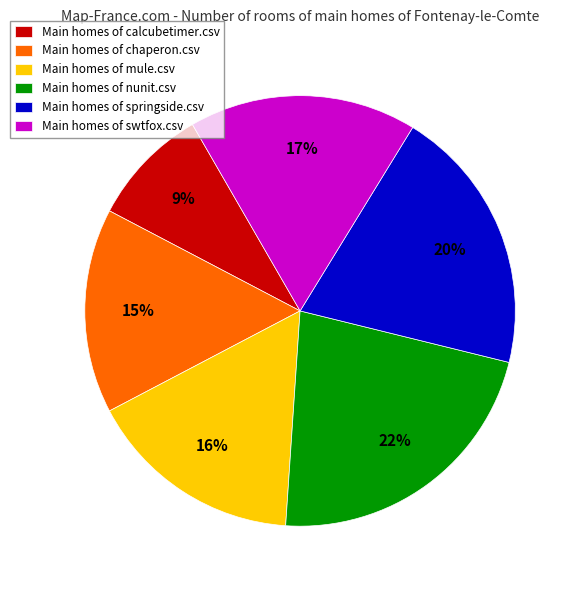

Is it true that Main homes of calcubetimer.csv is 17% of the pie?

False